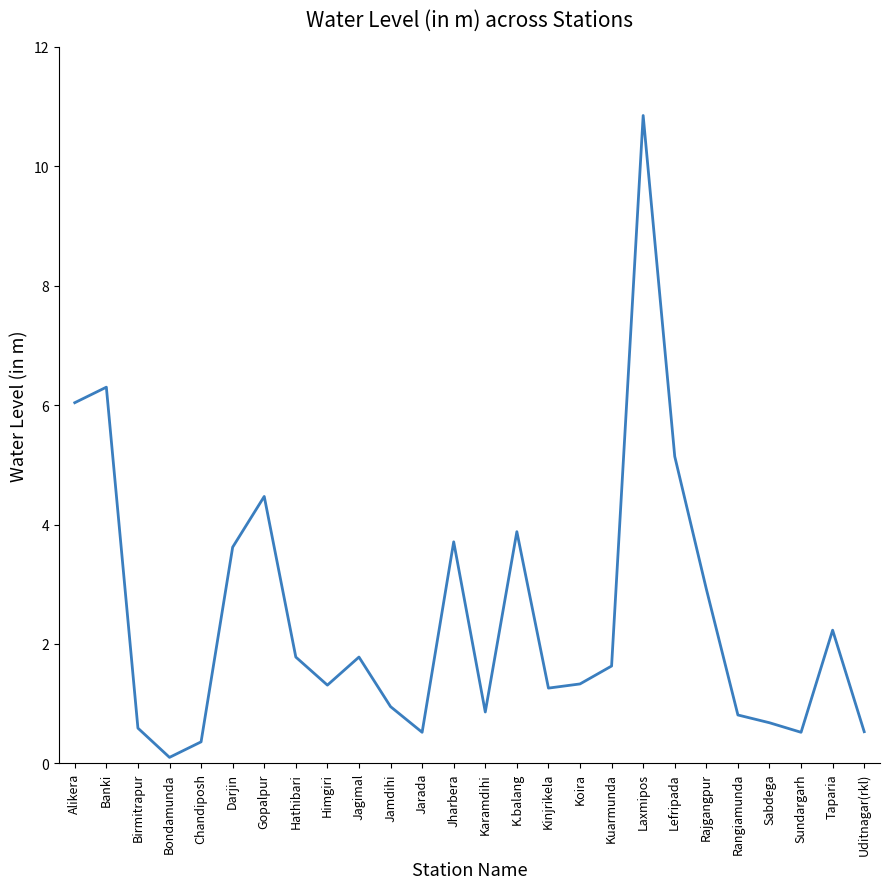

How many interior local peaks (higher than both neighbors) does the data have?

7